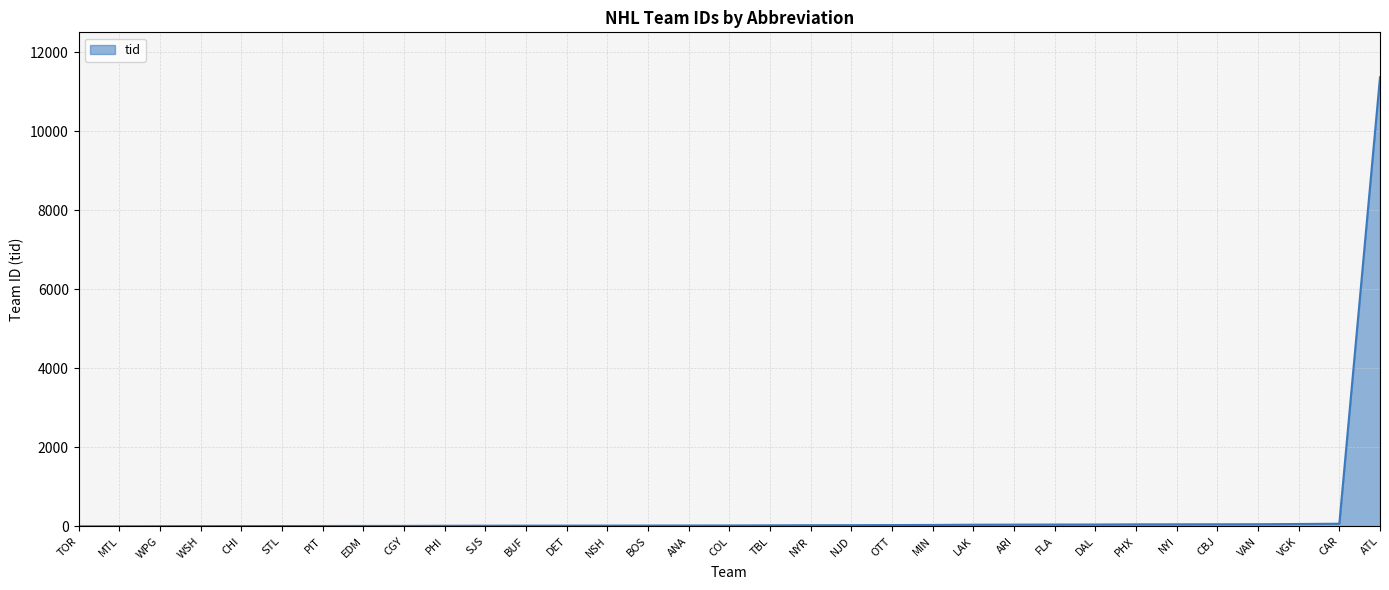

How many lines are shown in the chart?

1